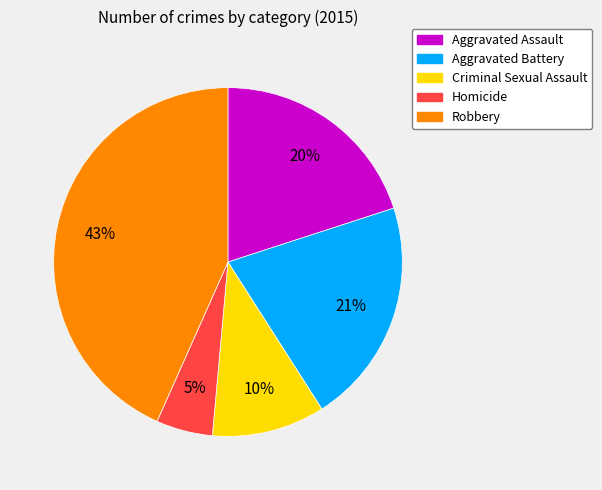

True or false: Aggravated Assault accounts for 13% of the total.

False